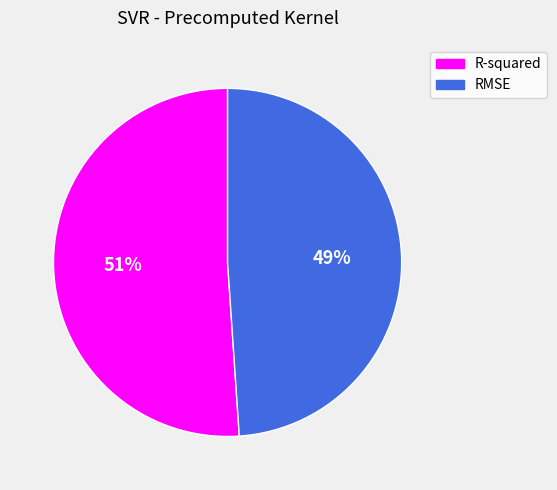

What is the majority slice?

R-squared